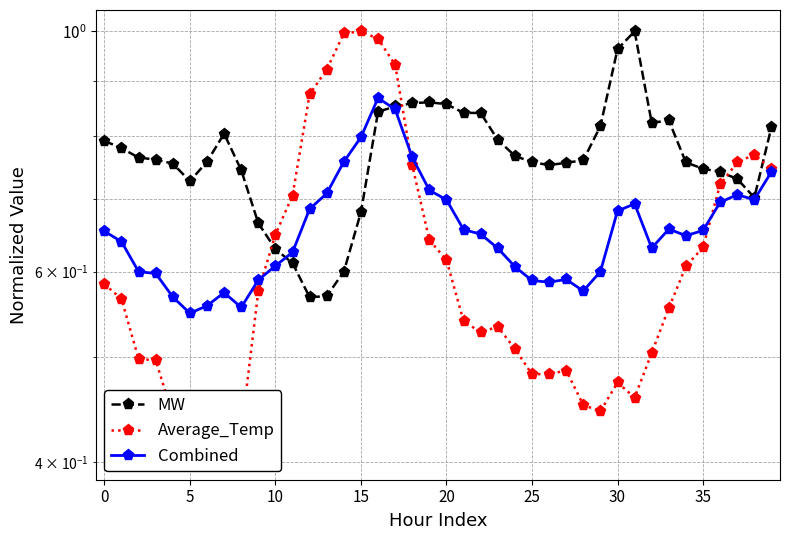

True or false: MW and Average_Temp cross at least once.

True